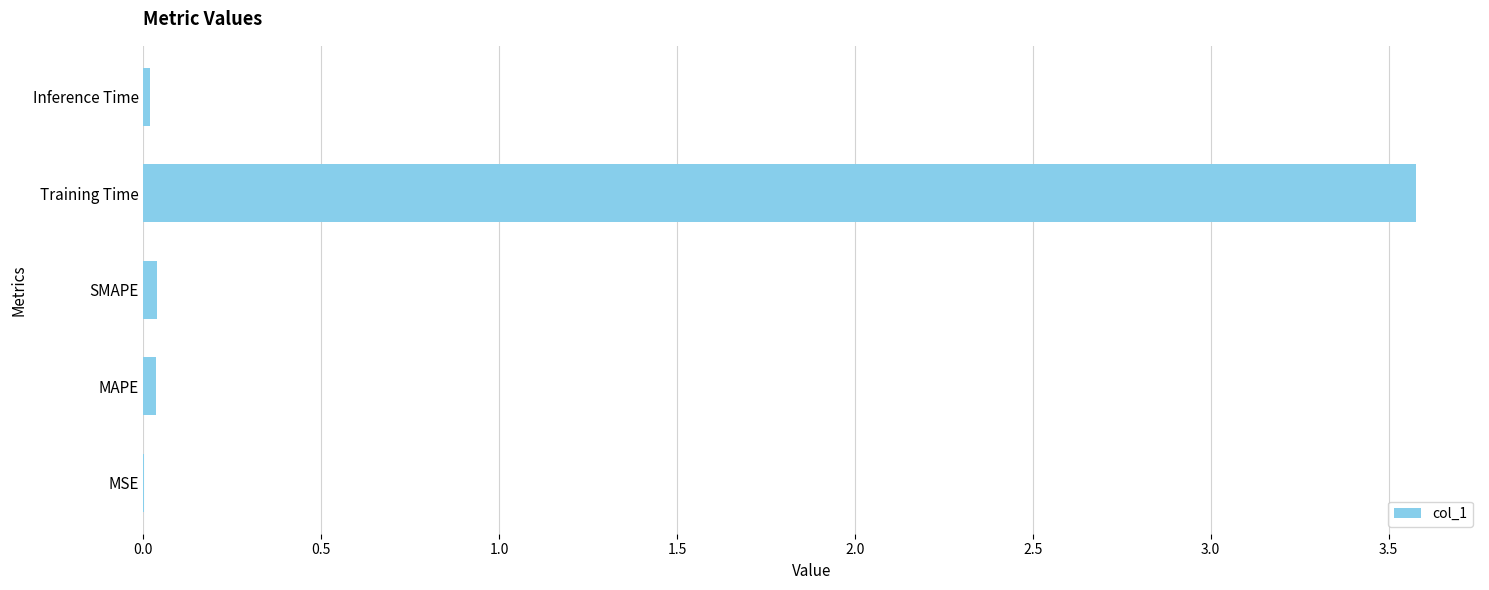

Is it true that the value at MSE is 0.0?

True